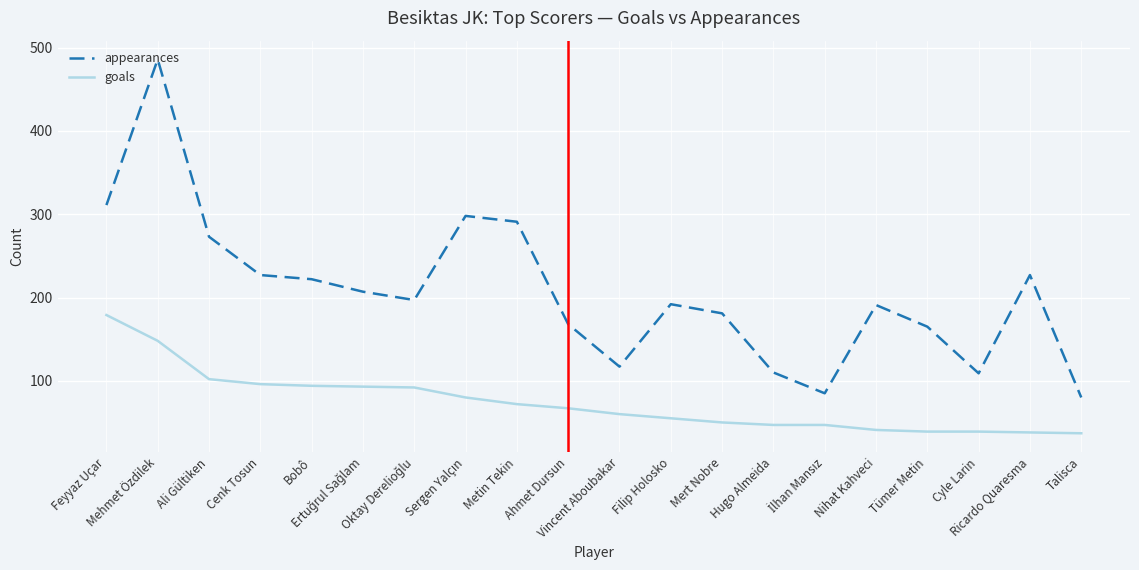

What is the highest value of the goals series?

179